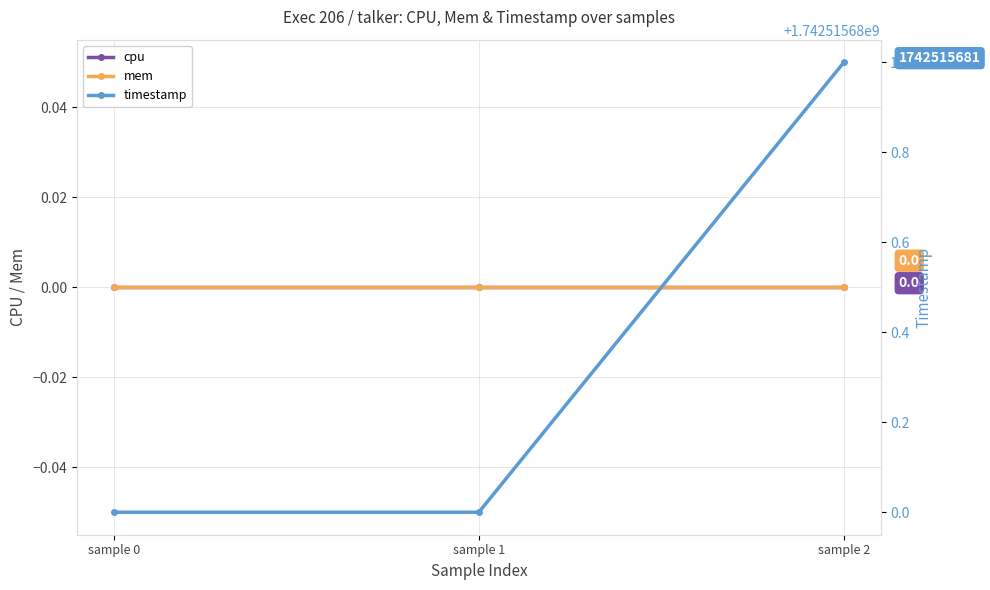

What are all the series names shown in the legend?

cpu, mem, timestamp